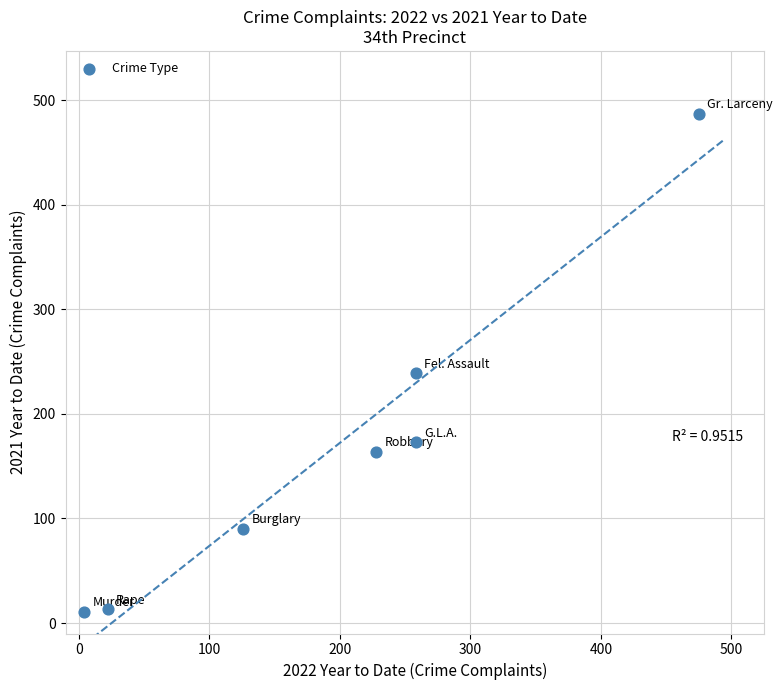

What Y value in the scatter plot is closest to 249?

239